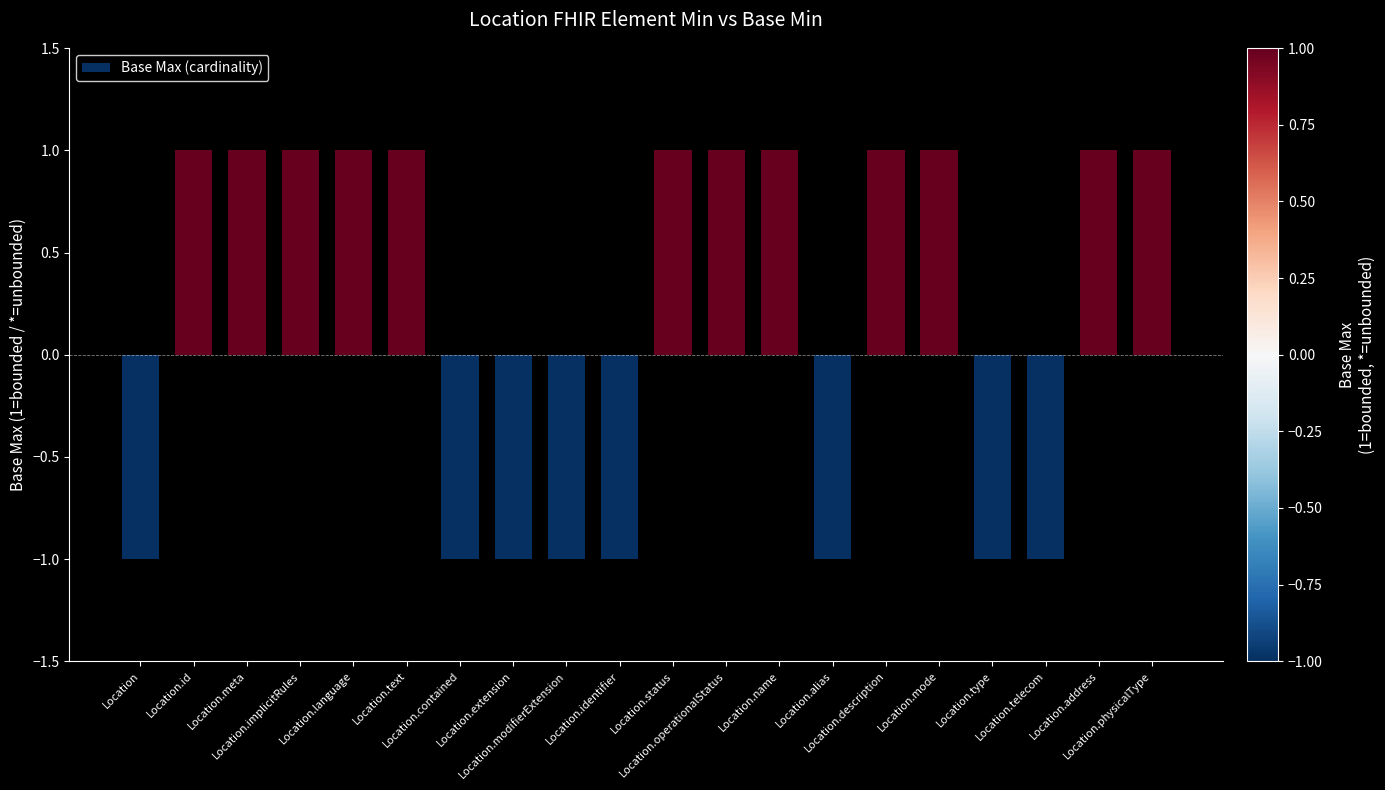

Reading left to right, extract all data points from this chart.

-1	1	1	1	1	1	-1	-1	-1	-1	1	1	1	-1	1	1	-1	-1	1	1